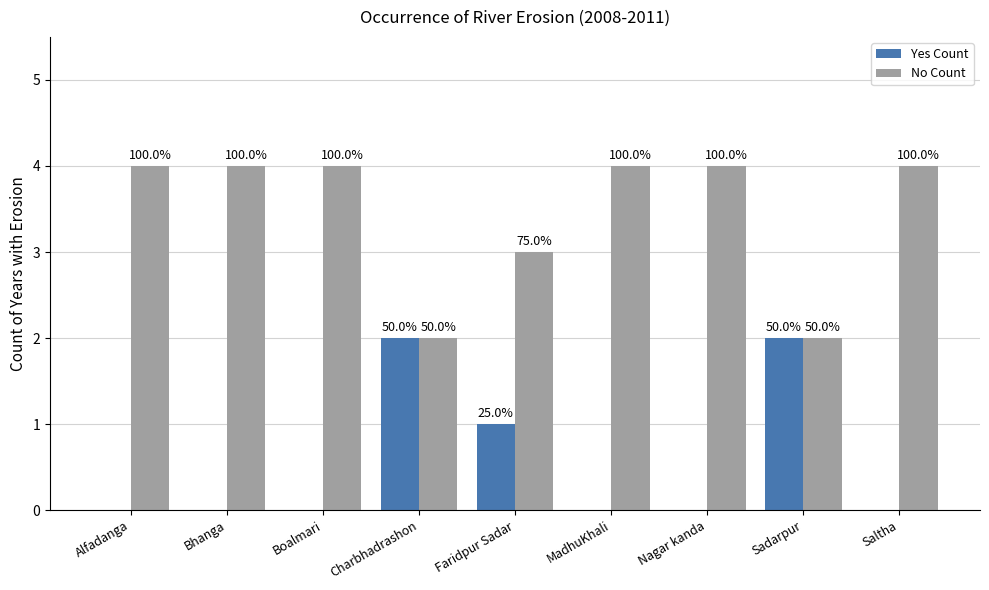

What are all the series names shown in the legend?

Yes Count, No Count